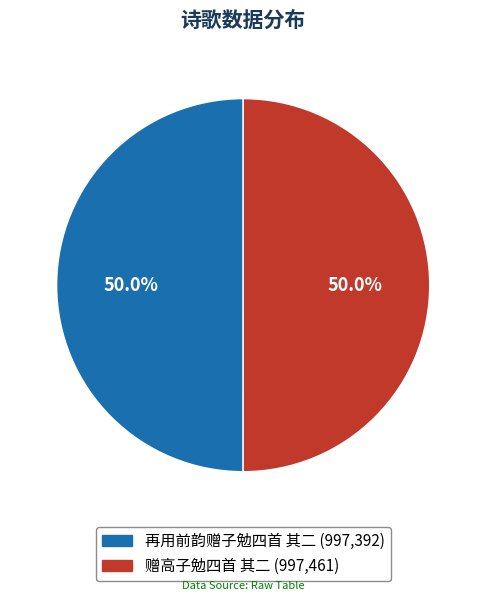

Approximately how many times larger is the value at 赠高子勉四首 其二 compared to 再用前韵赠子勉四首 其二?

1.0